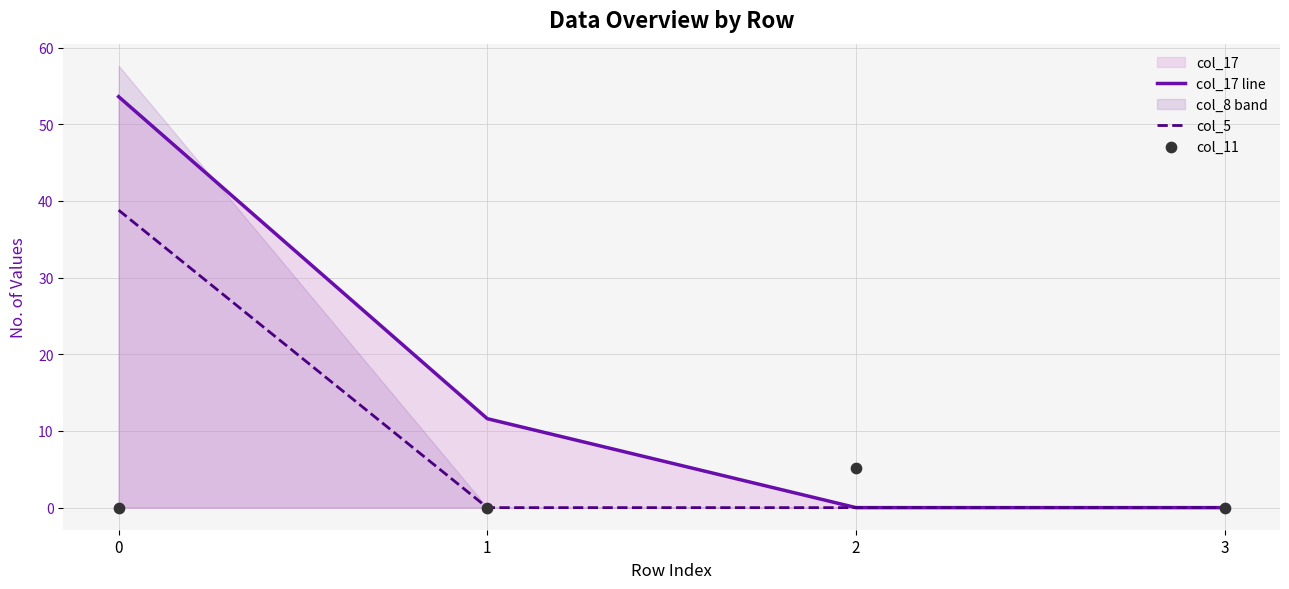

Which series has the largest total across all categories?

col_17 line